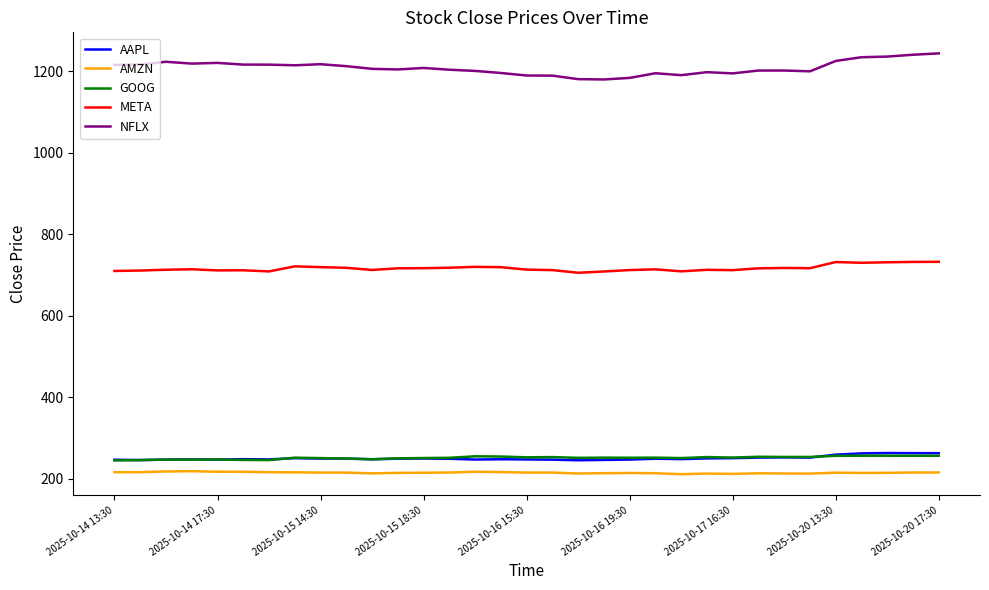

What is the minimum value for AAPL?

245.7